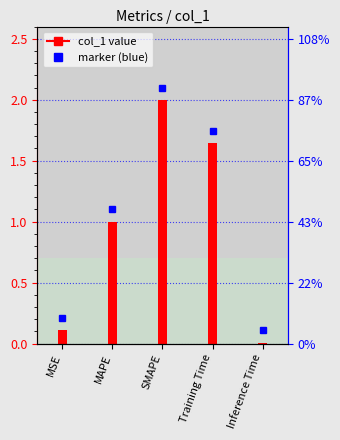

What is the average value?

1.0